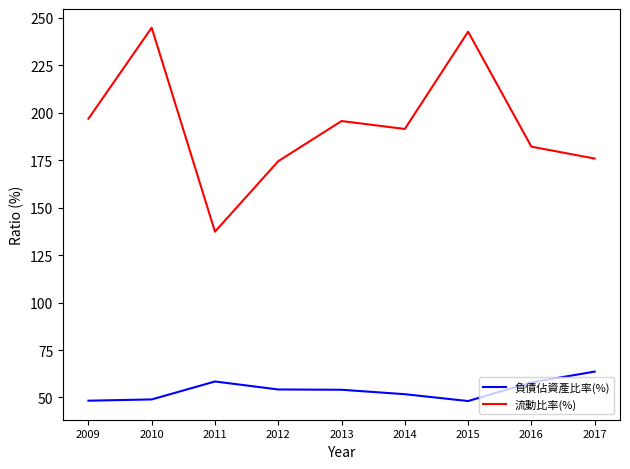

True or false: 負債佔資產比率(%) and 流動比率(%) intersect in this chart.

False